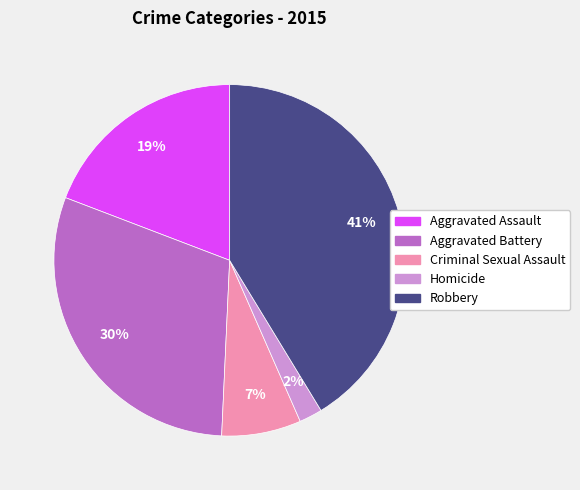

Is the sum of Criminal Sexual Assault and Homicide greater than half?

No